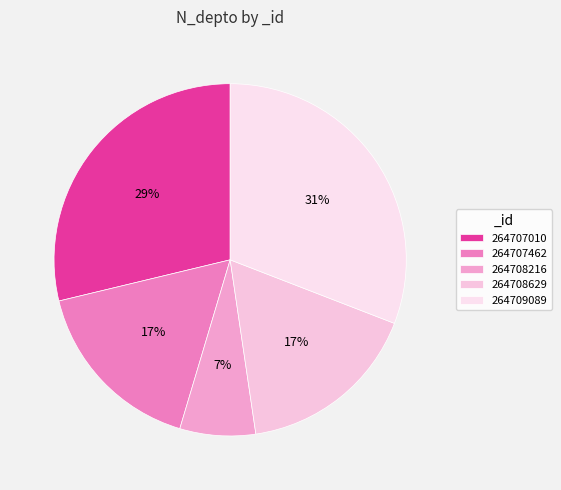

Is the sum of 264708629 and 264709089 greater than half?

No